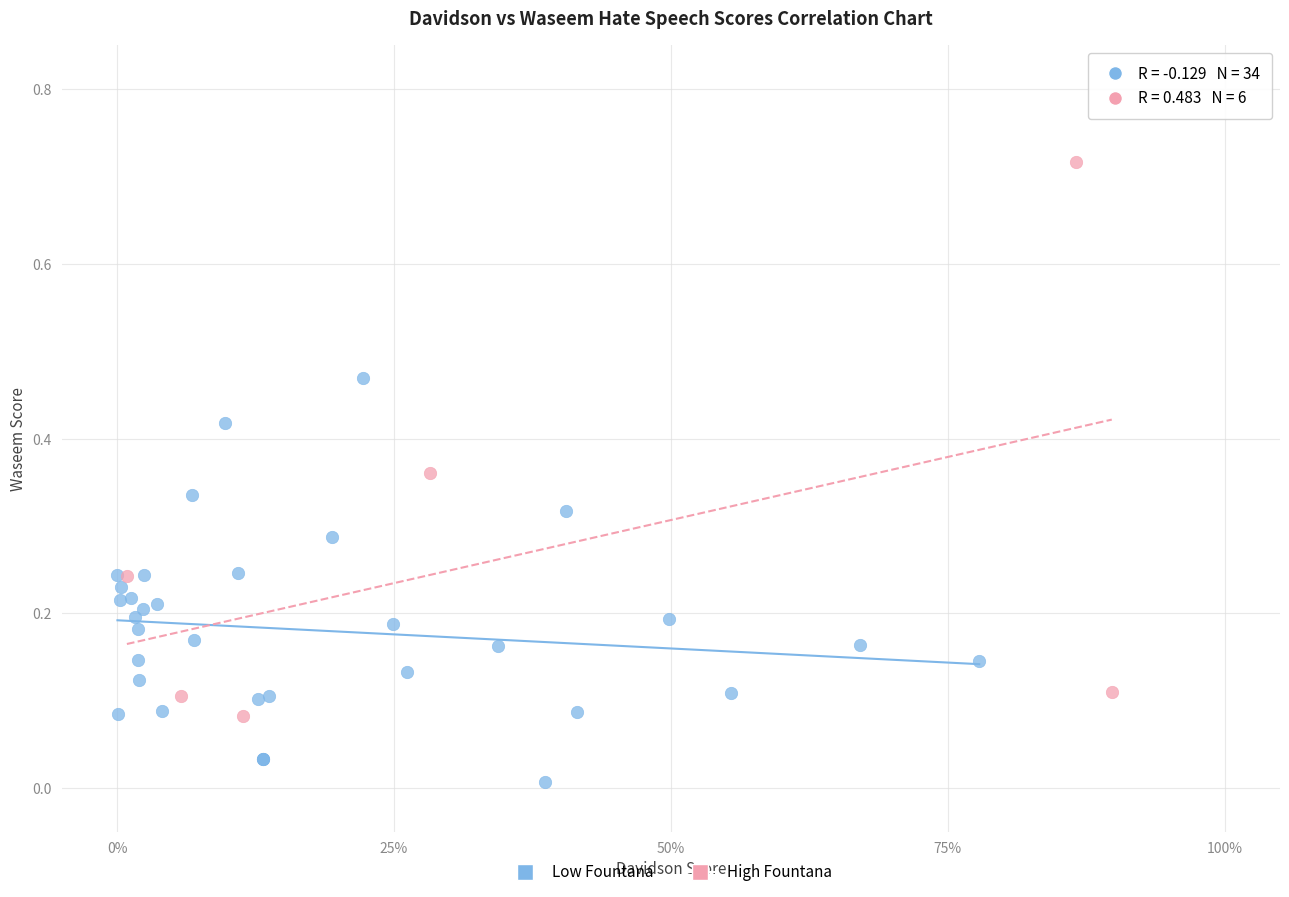

Which series contains the highest Y value?

High Fountana